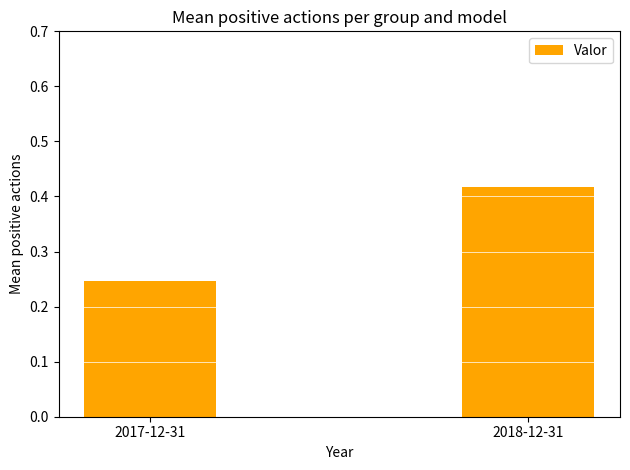

Is it true that the value at 2018-12-31 is 0.2?

False